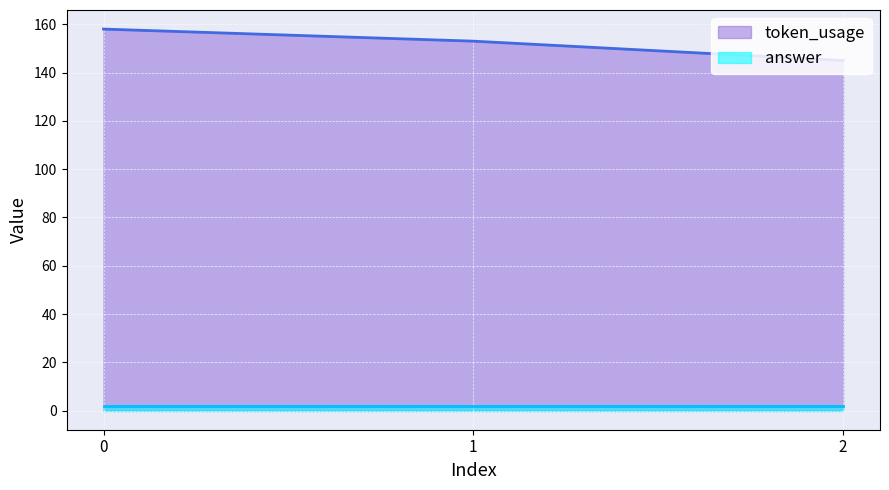

Reading left to right, extract all data points from this chart.

0=158	1=153	2=145